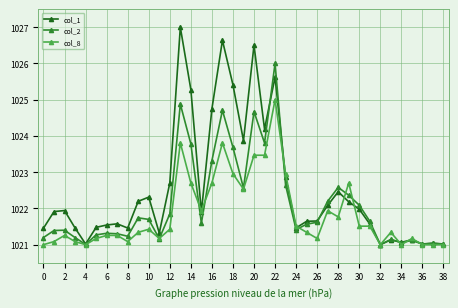

Which series has the largest total across all categories?

col_1